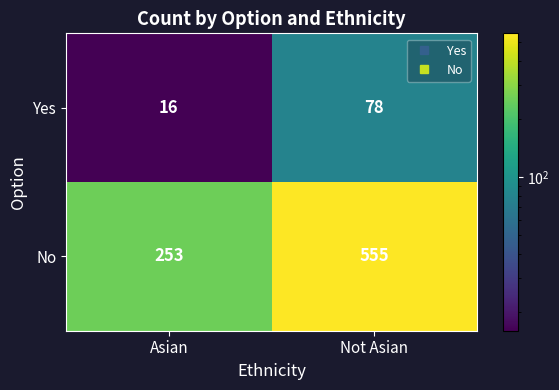

At which category is the sum across all series the highest?

Not Asian